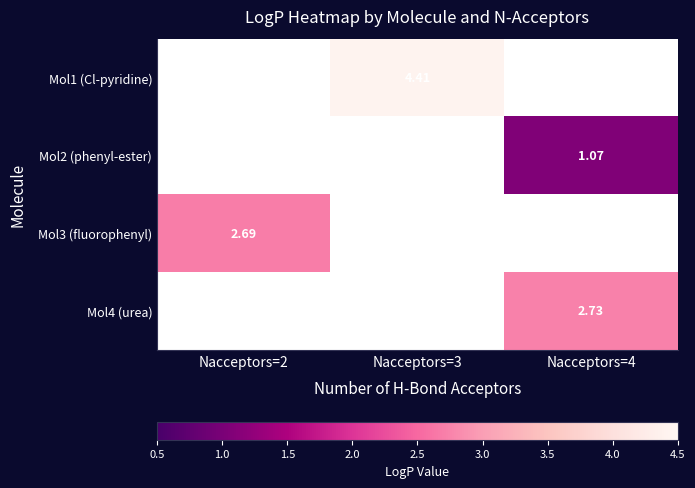

Where does the Mol1 (Cl-pyridine) series first go above 4?

Nacceptors=3